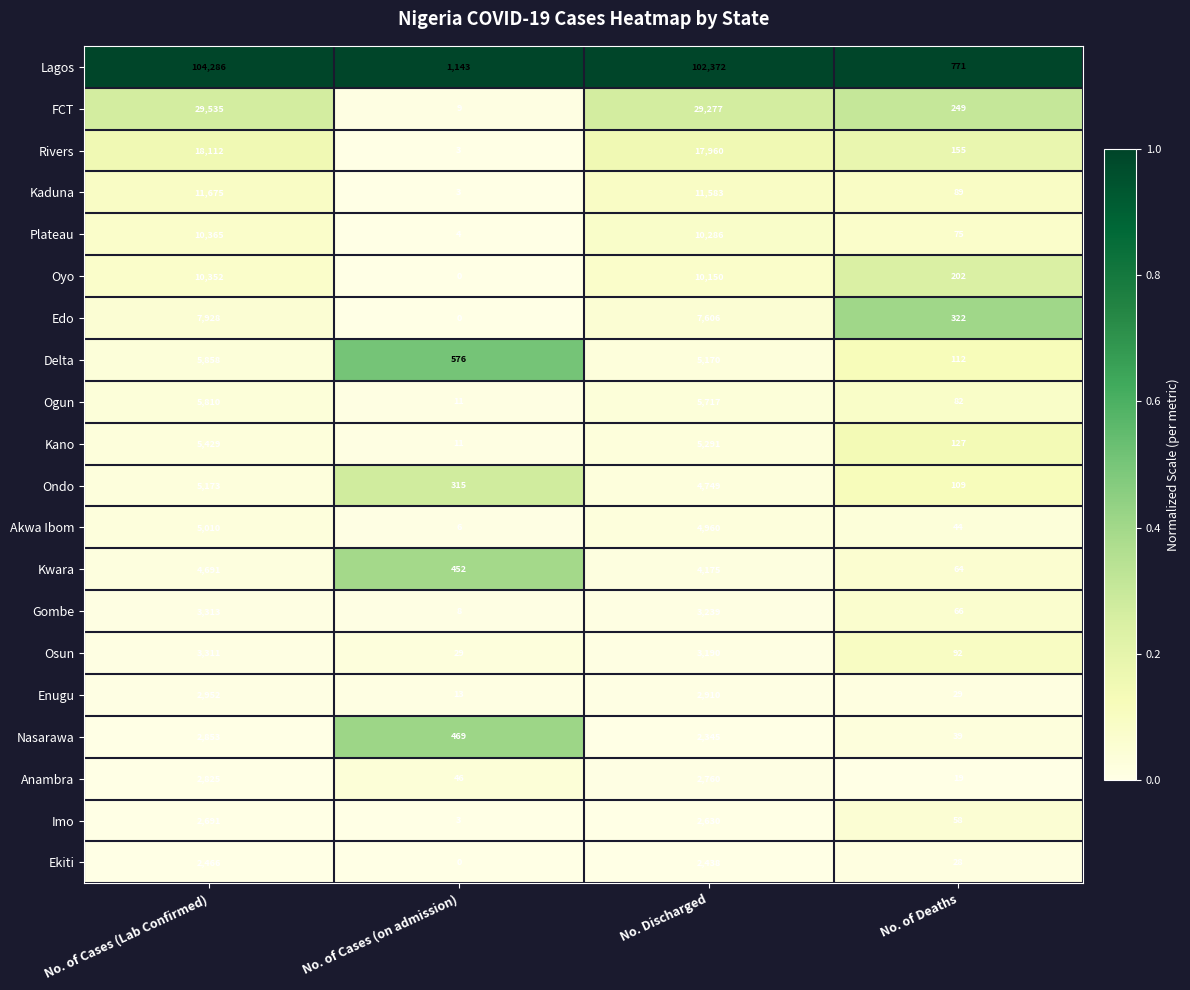

What is the total value across all series at No. of Cases (on admission)?

3101